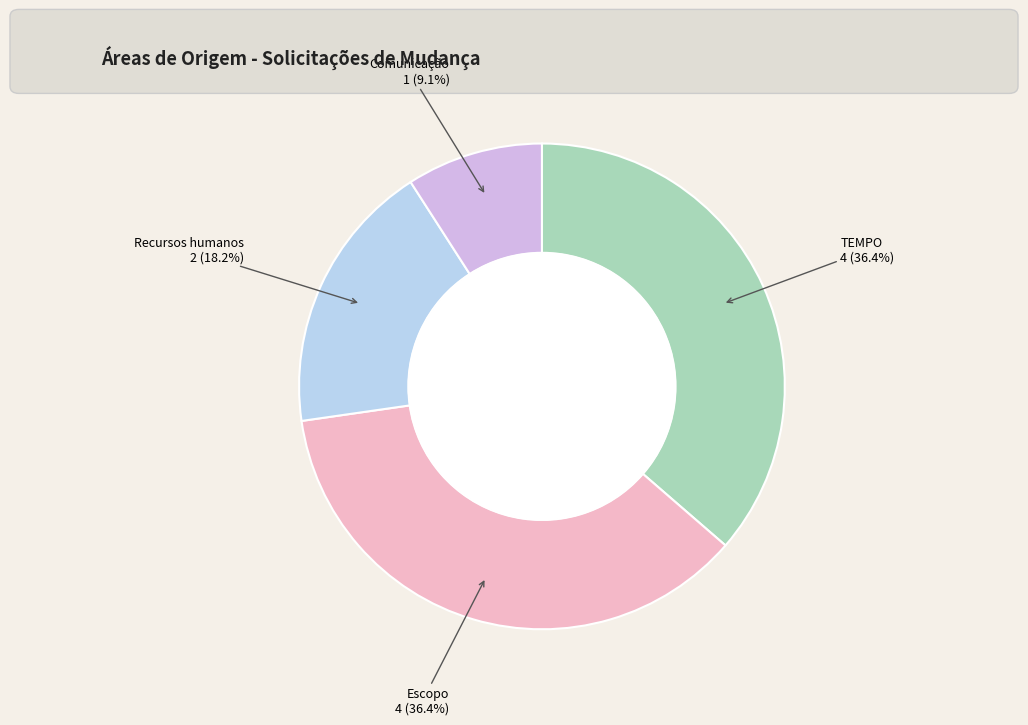

Does any single category account for the majority?

No